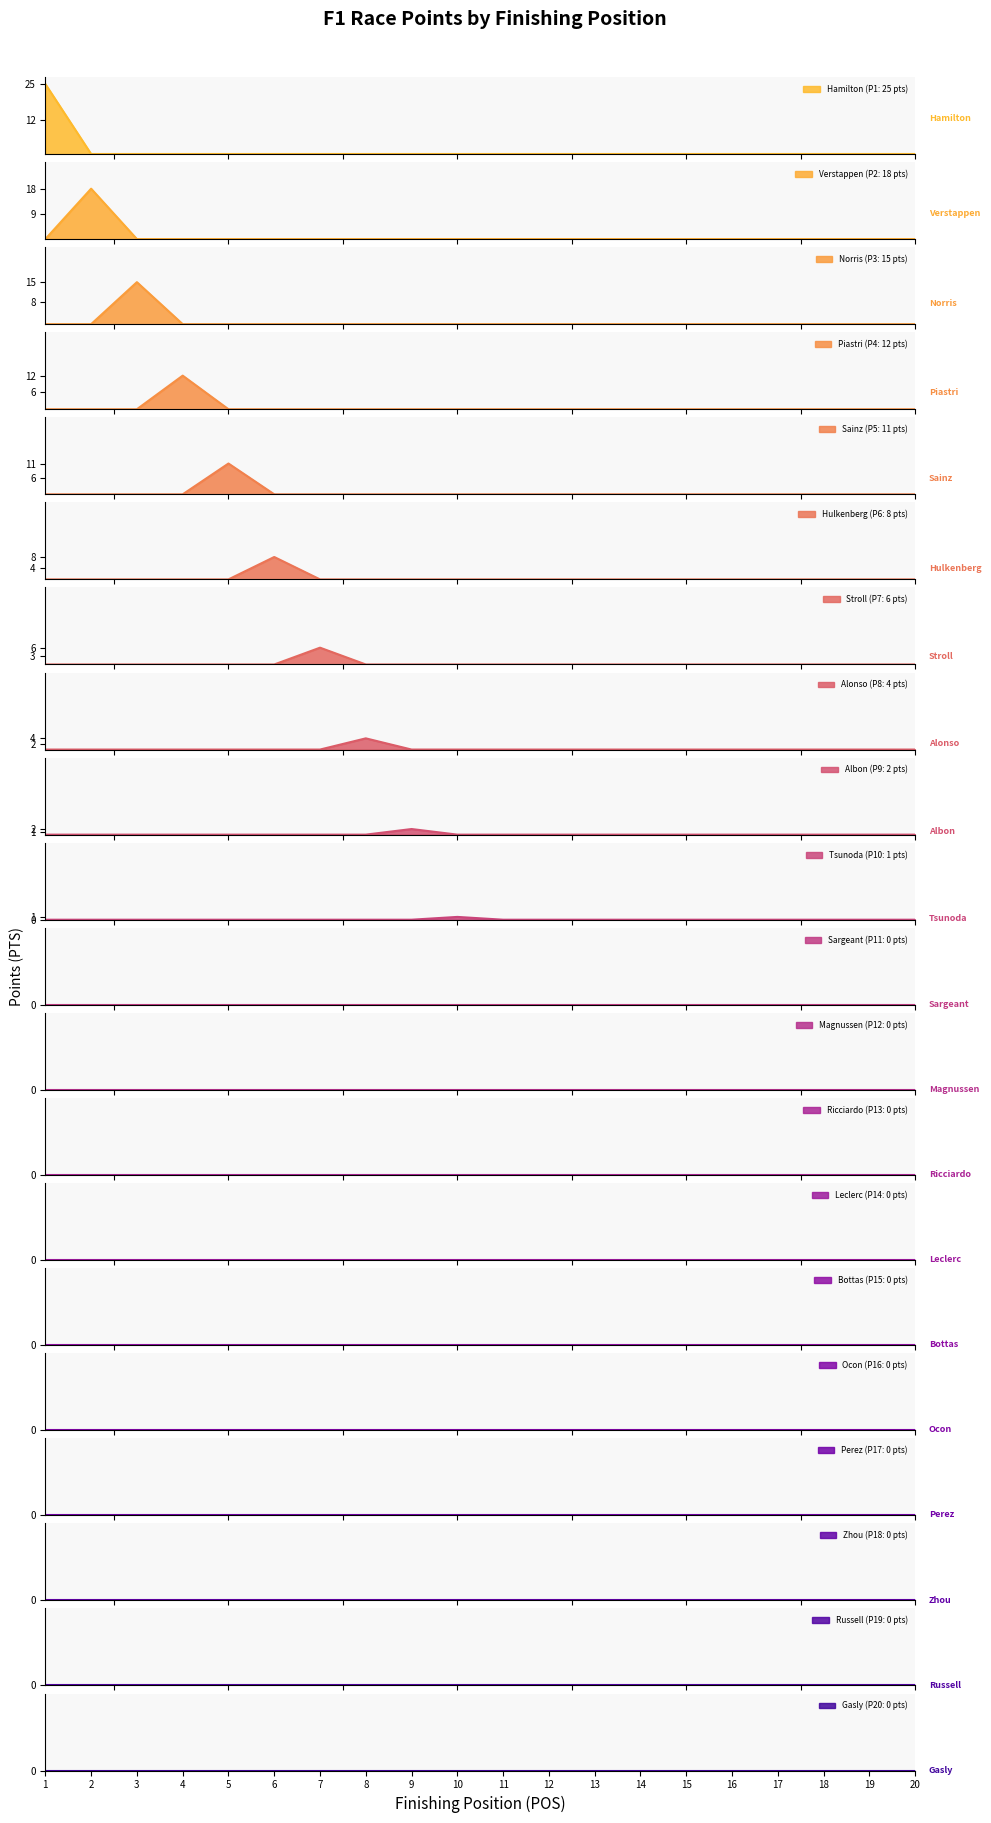

Reading left to right, extract all data points from this chart.

25	18	15	12	11	8	6	4	2	1	0	0	0	0	0	0	0	0	0	0